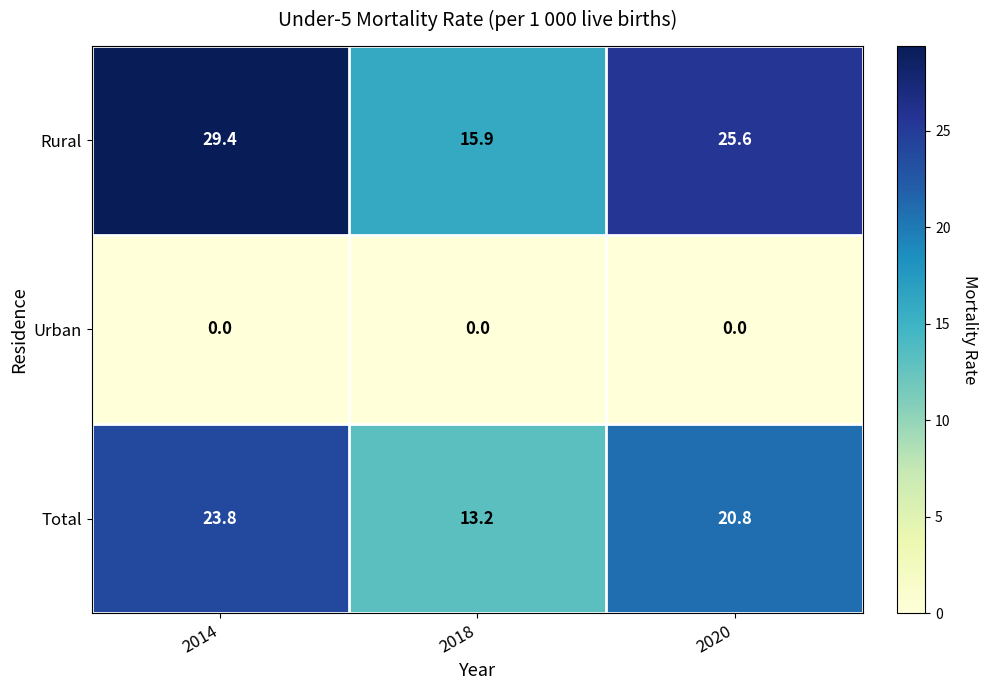

The Rural series shows 15.9 at 2018. True or false?

True